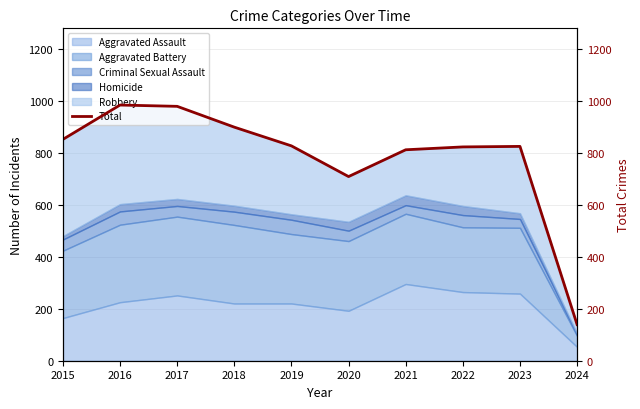

Which has a higher value, 2022 or 2018?

2018